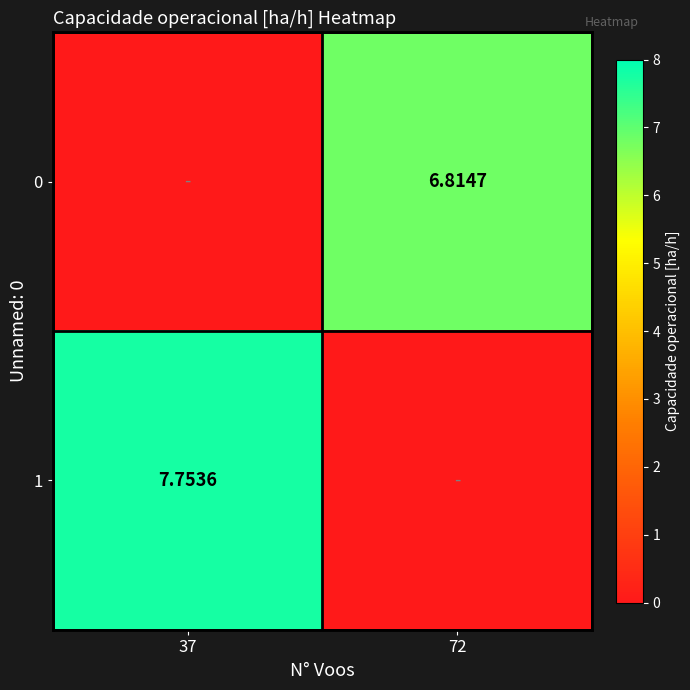

Count the number of data series in this chart.

2